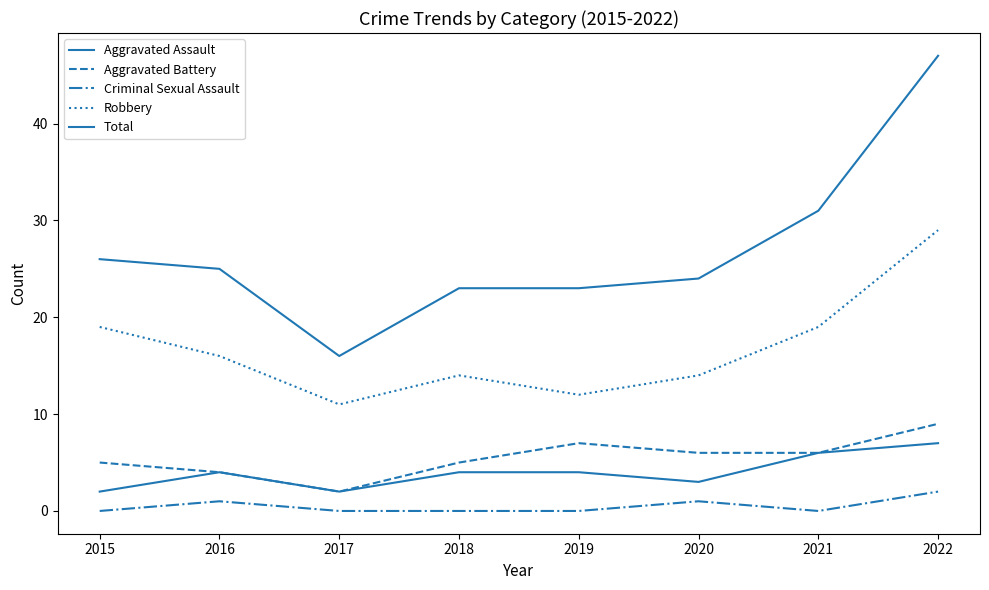

True or false: Aggravated Assault and Total cross at least once.

False